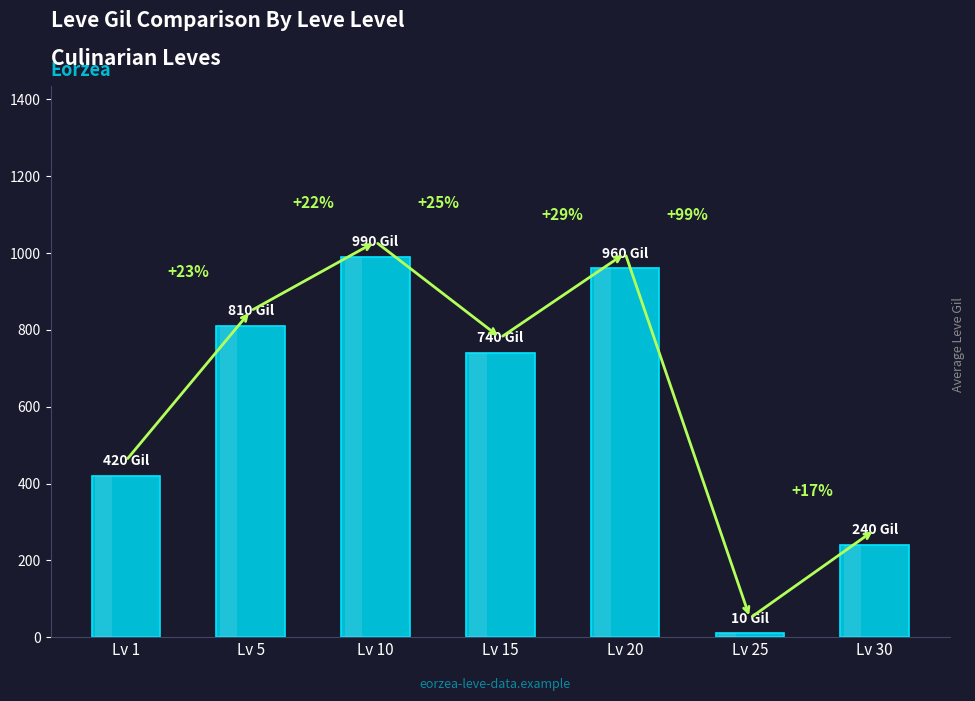

List the labels in order of value, smallest first.

Lv 25, Lv 30, Lv 1, Lv 15, Lv 5, Lv 20, Lv 10